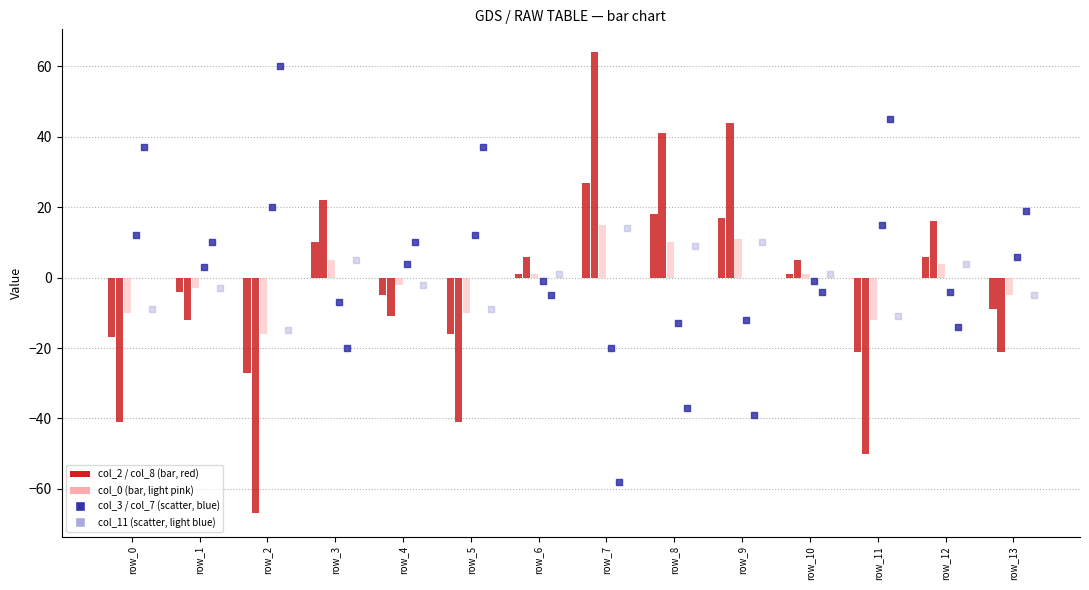

At how many categories does at least one series exceed -58?

14